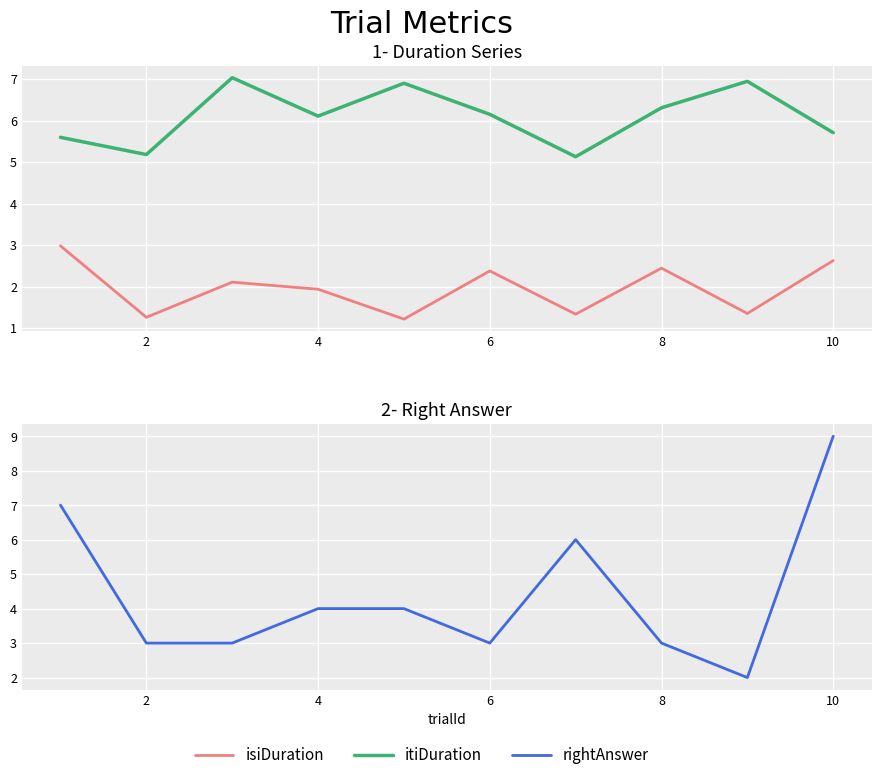

How many values in the rightAnswer series are below 4?

5